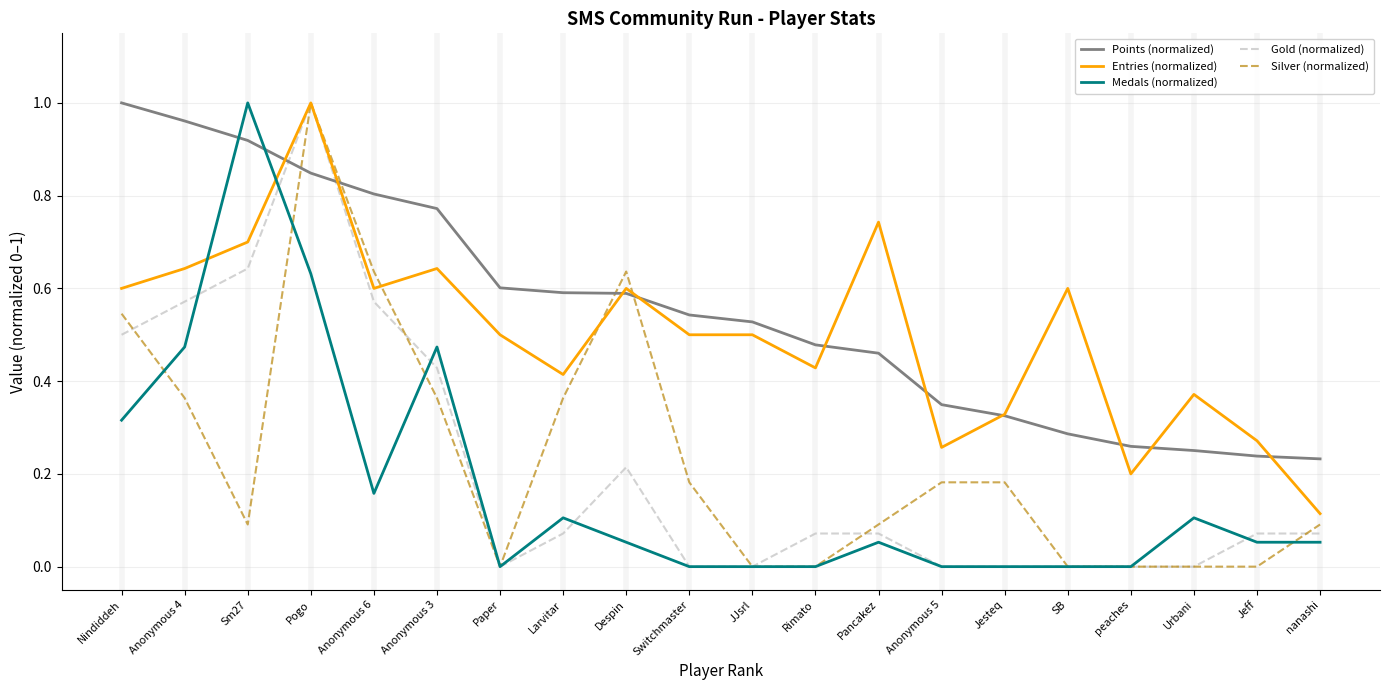

What is the sum of all Points (normalized) values?

11.0